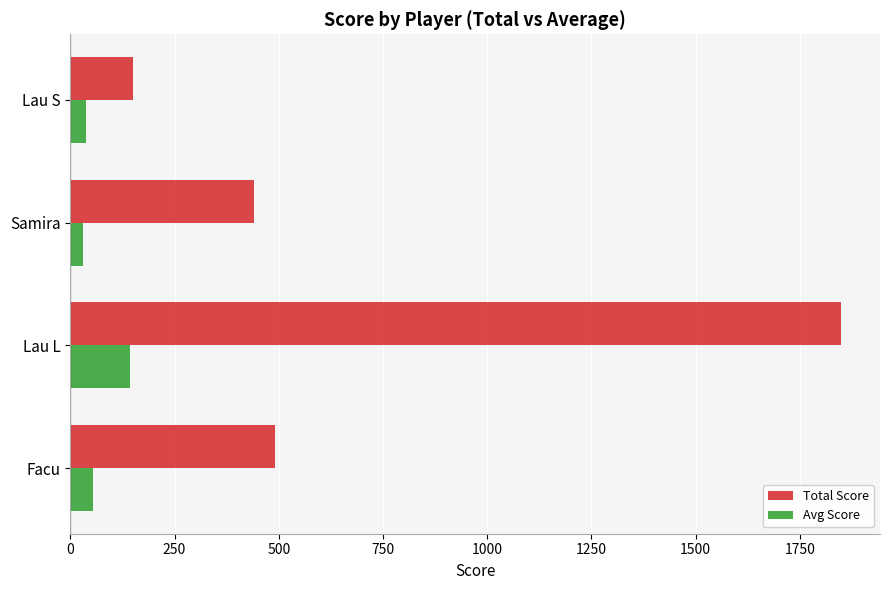

At which category is the sum across all series the highest?

Lau L